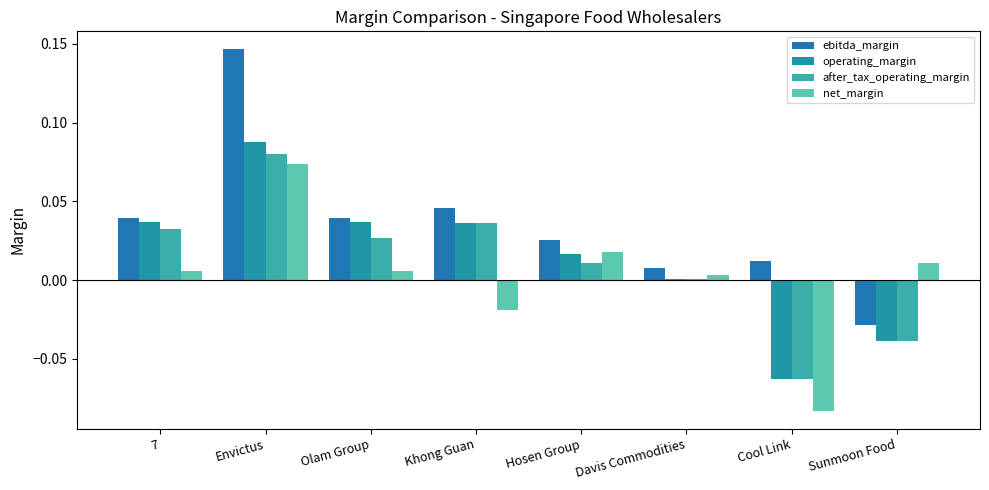

How many positive values does the net_margin series have?

6